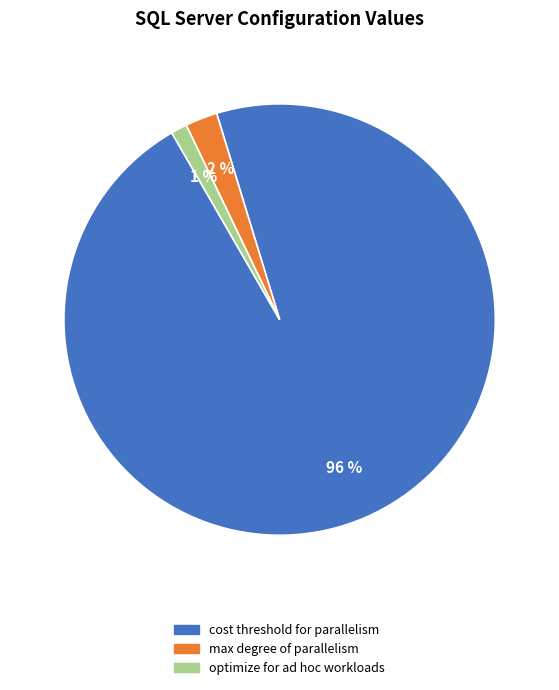

How many segments does this pie chart have?

3